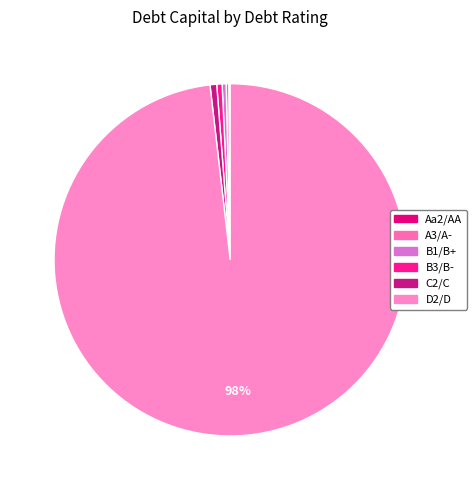

Does any single category account for the majority?

Yes